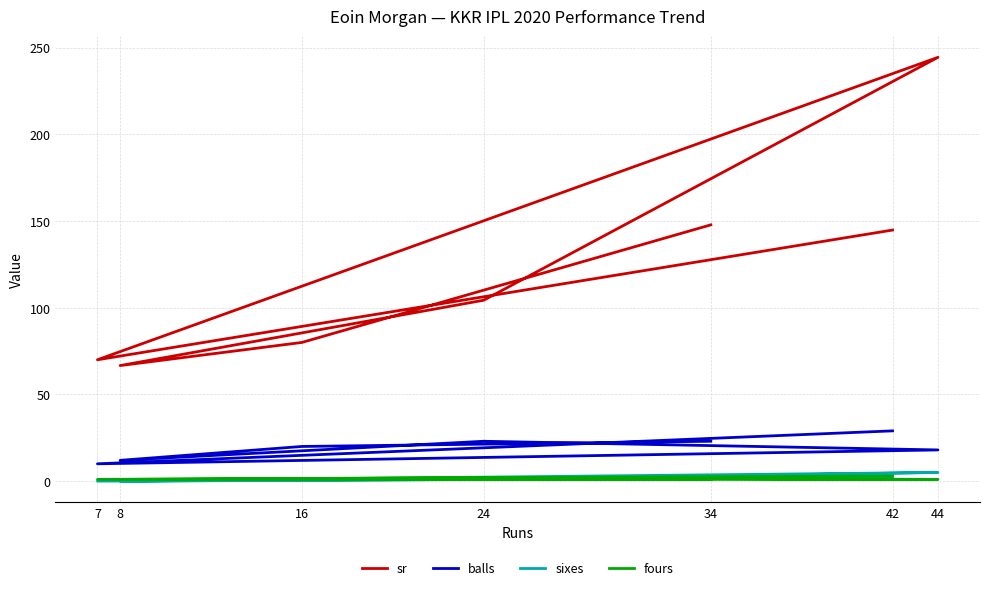

Does the chart display data point markers on the line(s)?

No